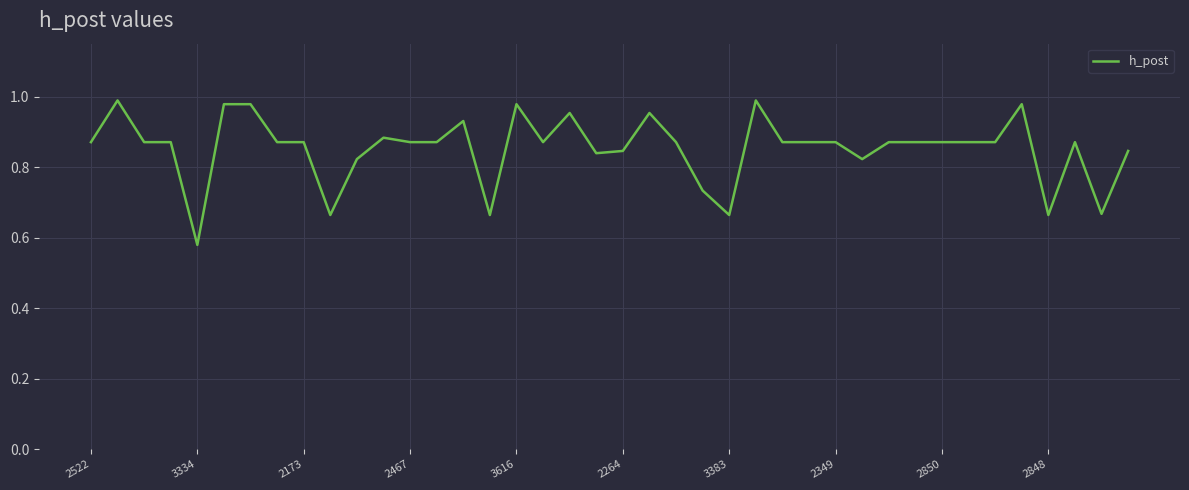

What is the difference between the maximum and minimum values?

0.4